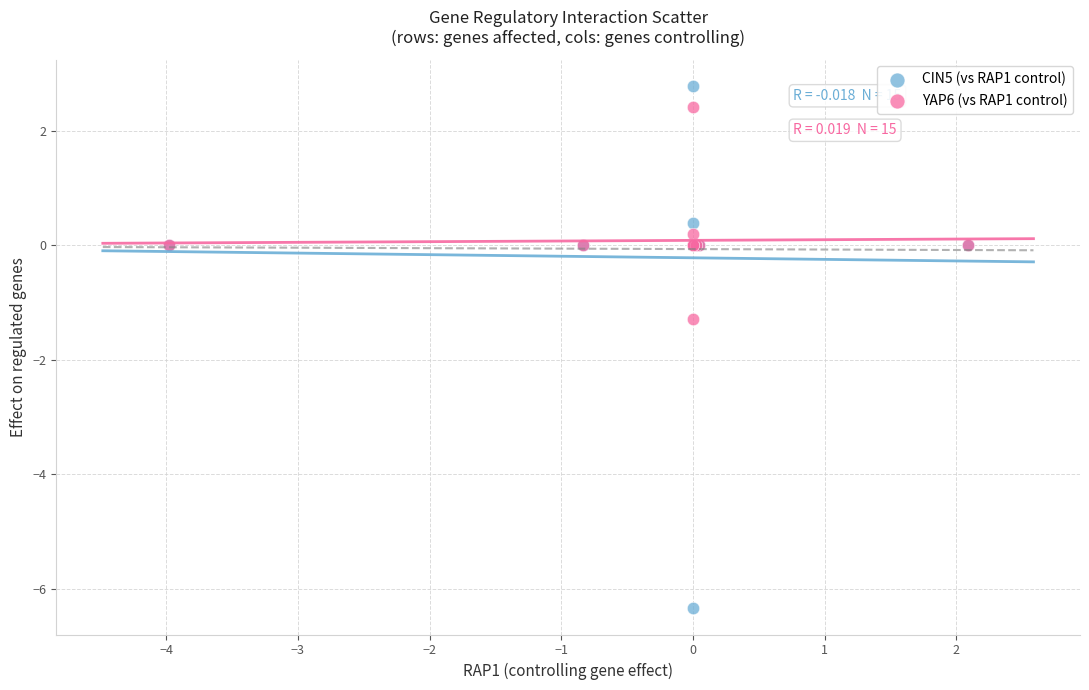

Across all series, what Y value is closest to -1?

-1.3